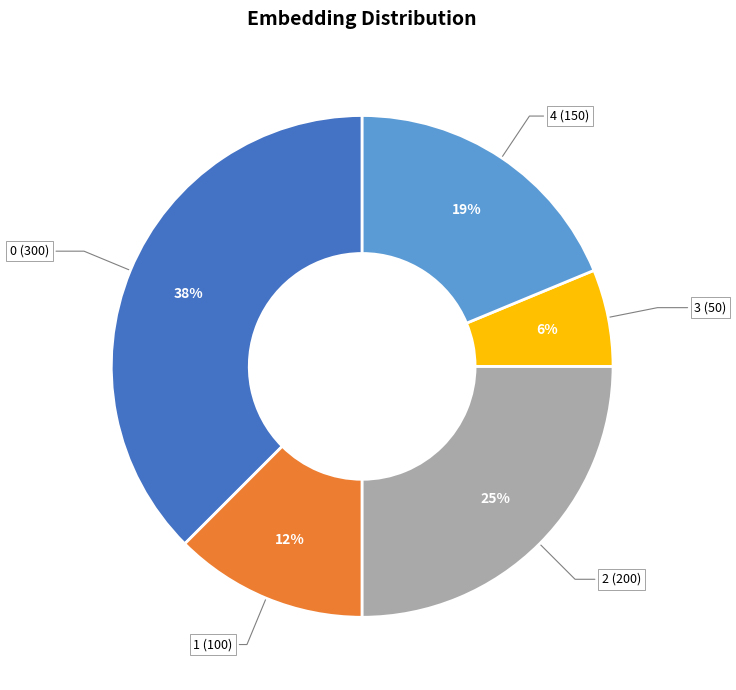

To the nearest percent, what is the difference between the 0 (300) and 4 (150) slice percentages?

19%